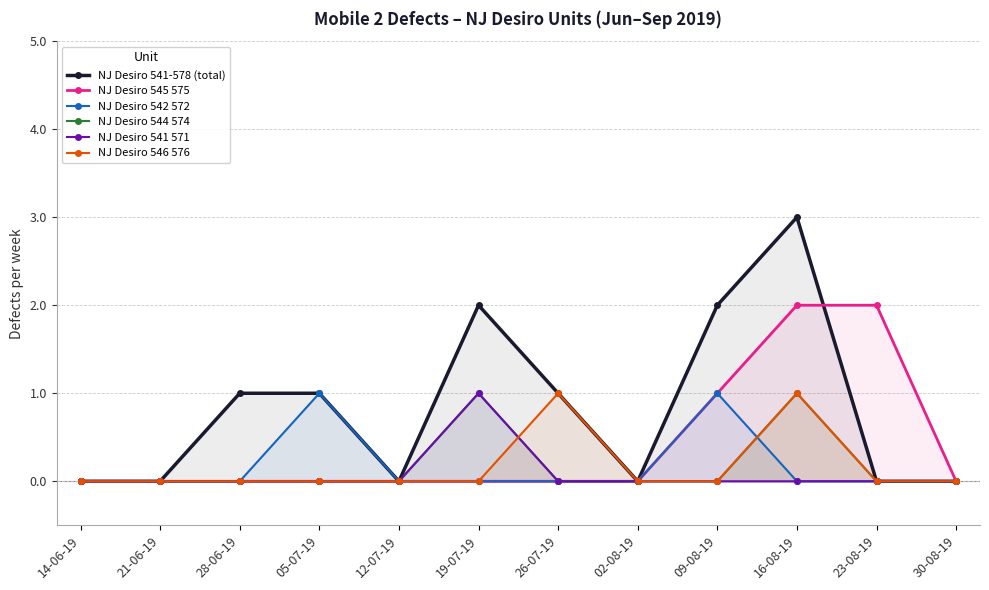

The value of NJ Desiro 545 575 at 14-06-19 is 0. True or false?

True